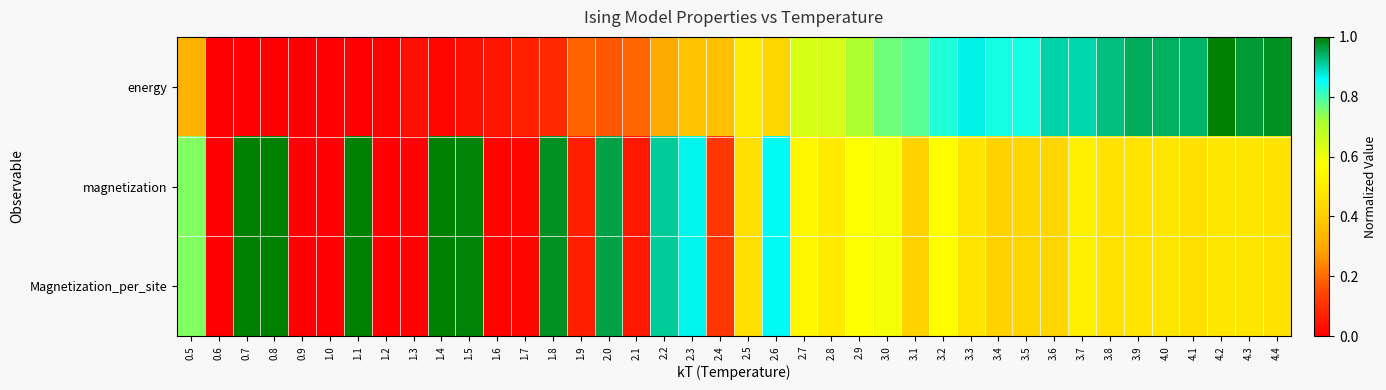

Reading left to right, list all the values displayed in this chart.

energy: 0.5=0.3	0.6=0.0	0.7=0.0	0.8=0.0	0.9=0.0	1.0=0.0	1.1=0.0	1.2=0.0	1.3=0.0	1.4=0.0	1.5=0.0	1.6=0.1	1.7=0.1	1.8=0.1	1.9=0.2	2.0=0.2	2.1=0.2	2.2=0.3	2.3=0.4	2.4=0.4	2.5=0.5	2.6=0.4	2.7=0.6	2.8=0.6	2.9=0.7	3.0=0.8	3.1=0.8	3.2=0.8	3.3=0.9	3.4=0.8	3.5=0.8	3.6=0.9	3.7=0.9	3.8=0.9	3.9=0.9	4.0=0.9	4.1=0.9	4.2=1.0	4.3=1.0	4.4=1.0
magnetization: 0.5=0.7	0.6=0.0	0.7=1.0	0.8=1.0	0.9=0.0	1.0=0.0	1.1=1.0	1.2=0.0	1.3=0.0	1.4=1.0	1.5=1.0	1.6=0.0	1.7=0.0	1.8=1.0	1.9=0.1	2.0=1.0	2.1=0.1	2.2=0.9	2.3=0.9	2.4=0.1	2.5=0.5	2.6=0.9	2.7=0.5	2.8=0.5	2.9=0.6	3.0=0.6	3.1=0.4	3.2=0.6	3.3=0.5	3.4=0.4	3.5=0.4	3.6=0.4	3.7=0.5	3.8=0.5	3.9=0.5	4.0=0.5	4.1=0.5	4.2=0.5	4.3=0.5	4.4=0.5
Magnetization_per_site: 0.5=0.7	0.6=0.0	0.7=1.0	0.8=1.0	0.9=0.0	1.0=0.0	1.1=1.0	1.2=0.0	1.3=0.0	1.4=1.0	1.5=1.0	1.6=0.0	1.7=0.0	1.8=1.0	1.9=0.1	2.0=1.0	2.1=0.1	2.2=0.9	2.3=0.9	2.4=0.1	2.5=0.5	2.6=0.9	2.7=0.5	2.8=0.5	2.9=0.6	3.0=0.6	3.1=0.4	3.2=0.6	3.3=0.5	3.4=0.4	3.5=0.4	3.6=0.4	3.7=0.5	3.8=0.5	3.9=0.5	4.0=0.5	4.1=0.5	4.2=0.5	4.3=0.5	4.4=0.5